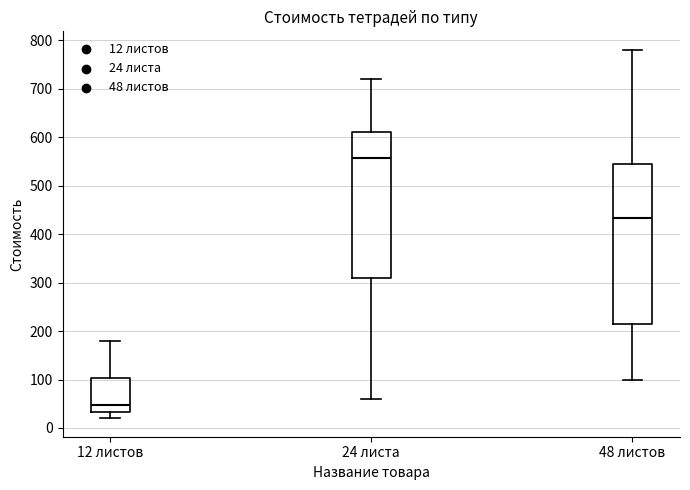

Reading left to right, read every box against the y-axis: the position of its median line, the range the box covers, and the ends of its whiskers. The values are not printed on the chart, so give them approximately, as read against the axis.

12 листов: median 50, box 30 to 100, whiskers 20 to 180
24 листа: median 560, box 310 to 610, whiskers 60 to 720
48 листов: median 430, box 210 to 540, whiskers 100 to 780